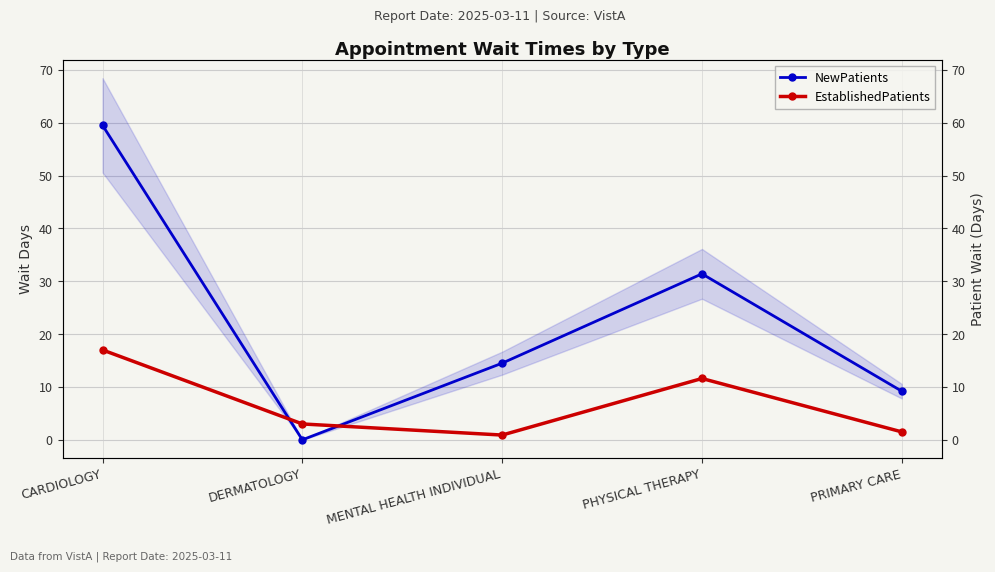

Is this an area chart (filled region under the line)?

No